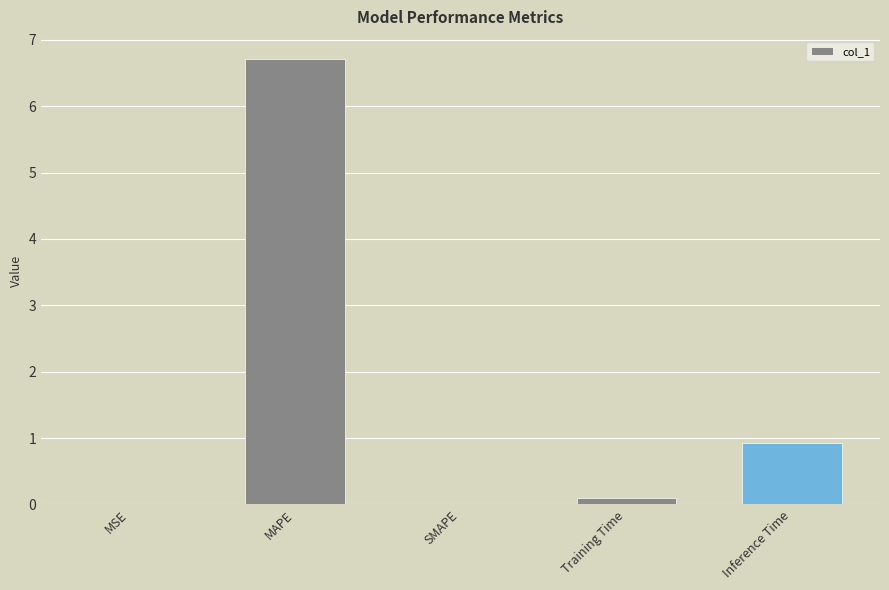

True or false: the data shows 4.2 at SMAPE.

False